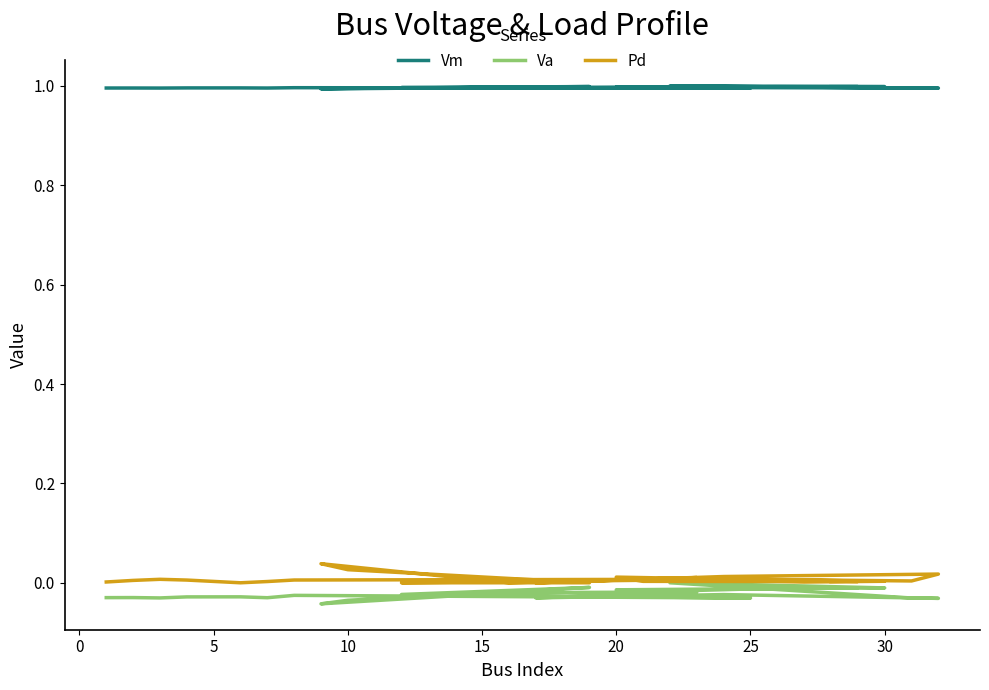

The value of Va at 10 is -0.0. True or false?

False